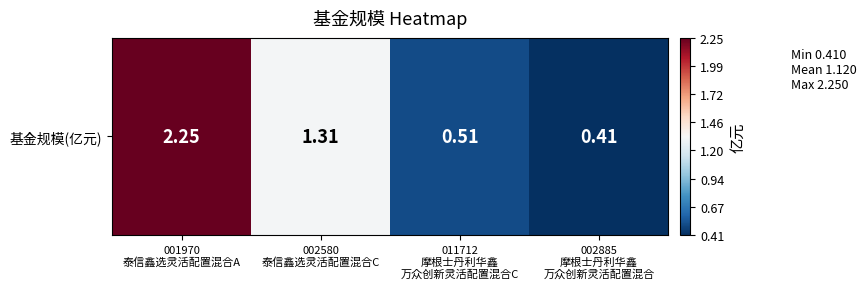

Rank the categories by value from lowest to highest.

002885
摩根士丹利华鑫
万众创新灵活配置混合, 011712
摩根士丹利华鑫
万众创新灵活配置混合C, 002580
泰信鑫选灵活配置混合C, 001970
泰信鑫选灵活配置混合A